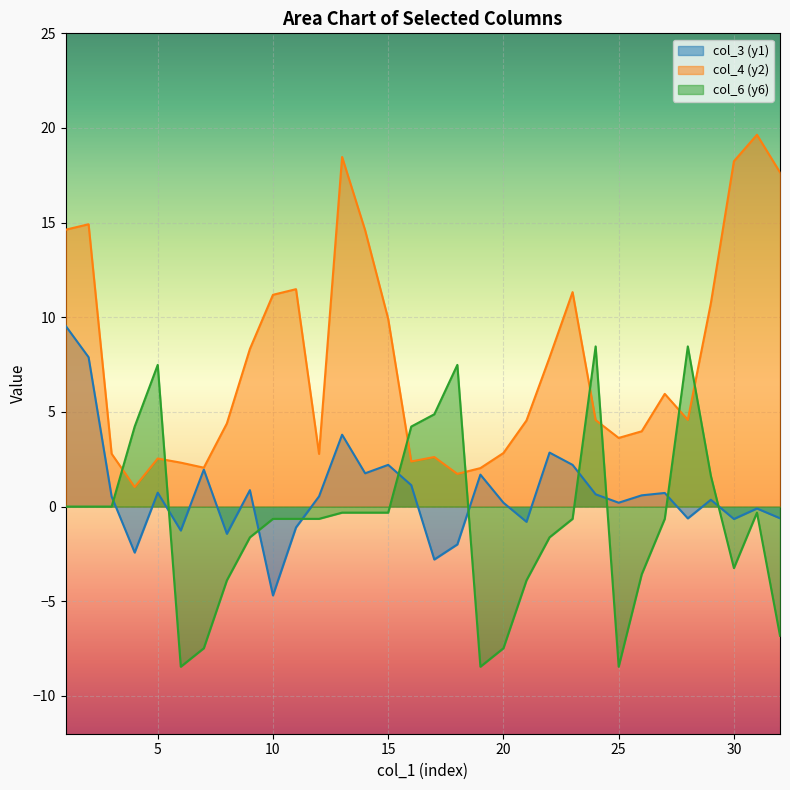

At which category is the sum across all series the highest?

1